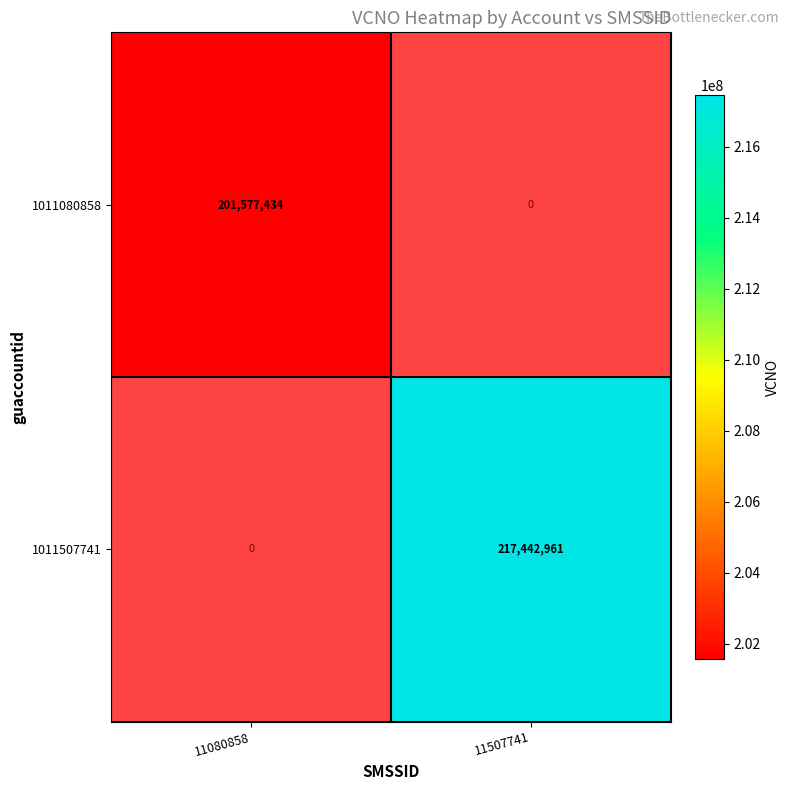

True or false: 1011507741 has a value of 217442961 at 11507741.

True